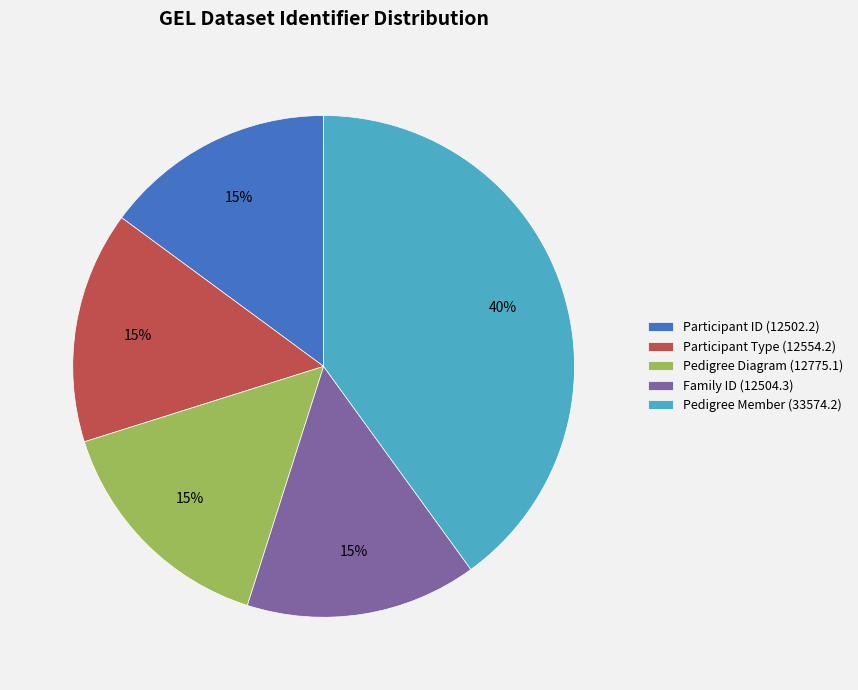

What is the largest slice in the pie chart?

Pedigree Member (33574.2)